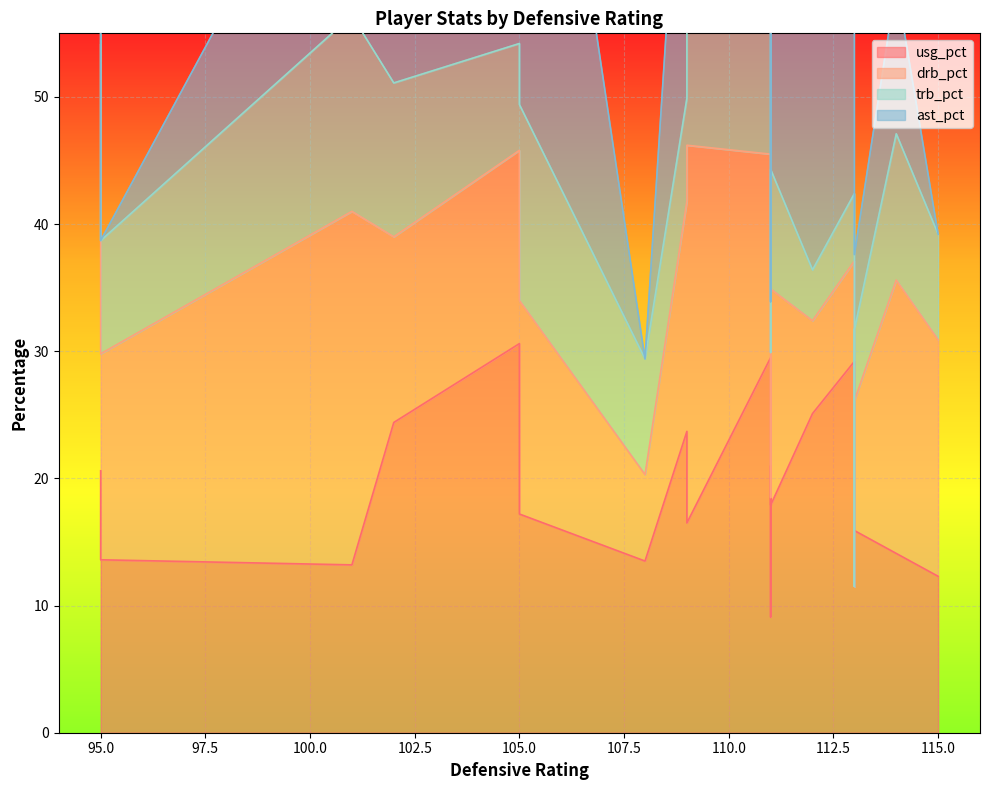

Which series has the widest spread of values?

ast_pct